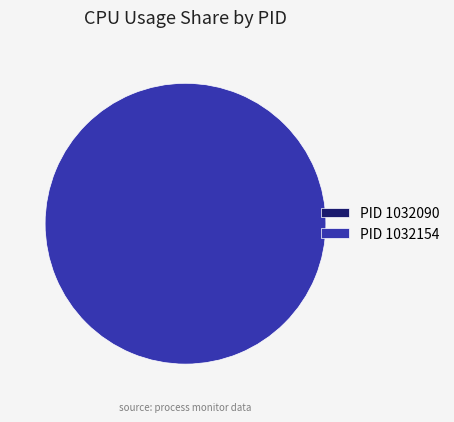

Rank the categories by value from lowest to highest.

1032090, 1032154